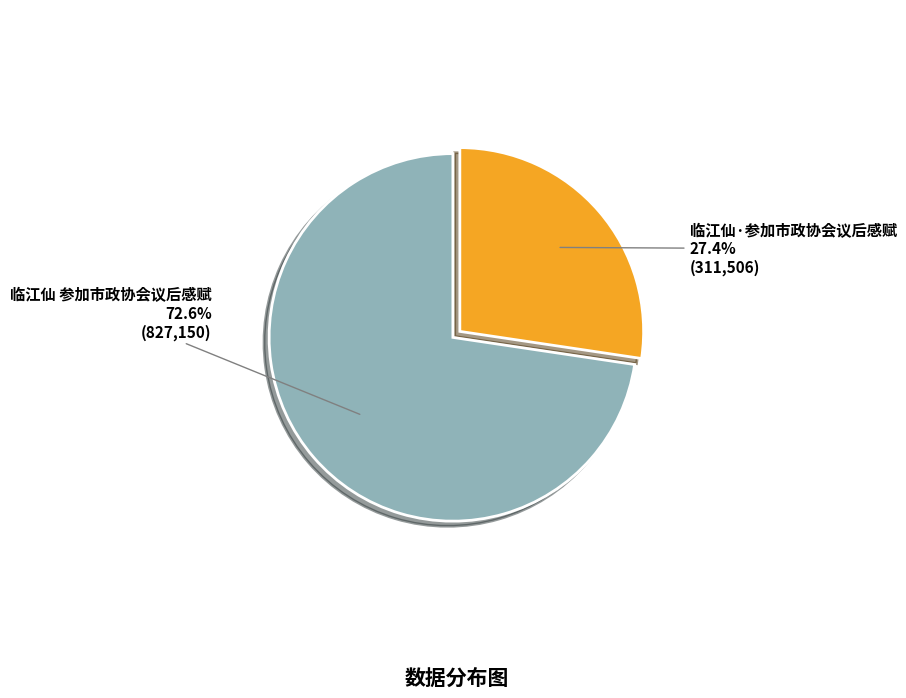

Is it true that 临江仙 参加市政协会议后感赋 is 63% of the pie?

False